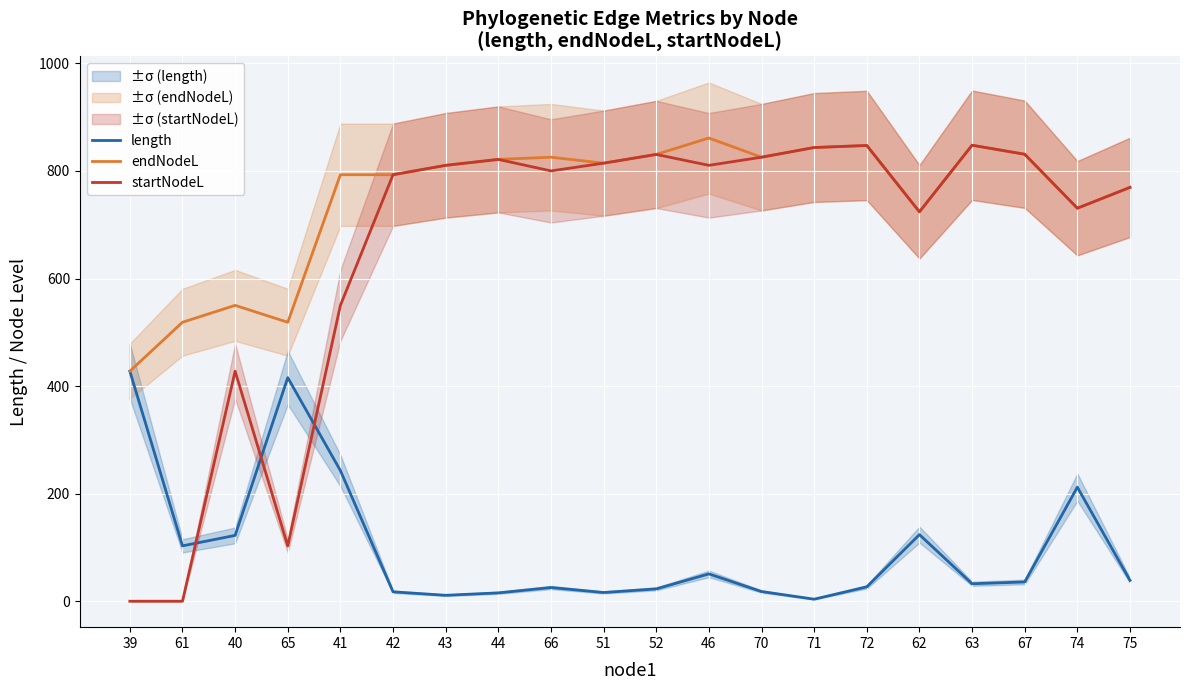

Reading left to right, extract all data points from this chart.

length: 39=427.7	61=102.9	40=122.4	65=415.7	41=242.9	42=17.5	43=11.0	44=15.5	66=25.5	51=16.2	52=23.0	46=50.8	70=18.0	71=3.8	72=26.7	62=123.8	63=32.5	67=35.8	74=212.0	75=38.7
endNodeL: 39=427.7	61=518.7	40=550.1	65=518.7	41=792.9	42=792.9	43=810.4	44=821.4	66=825.5	51=814.5	52=830.7	46=861.2	70=825.5	71=843.6	72=847.3	62=724.0	63=847.8	67=831.0	74=730.7	75=769.4
startNodeL: 39=0.0	61=0.0	40=427.7	65=102.9	41=550.1	42=792.9	43=810.4	44=821.4	66=800.1	51=814.5	52=830.7	46=810.4	70=825.5	71=843.6	72=847.3	62=724.0	63=847.8	67=831.0	74=730.7	75=769.4